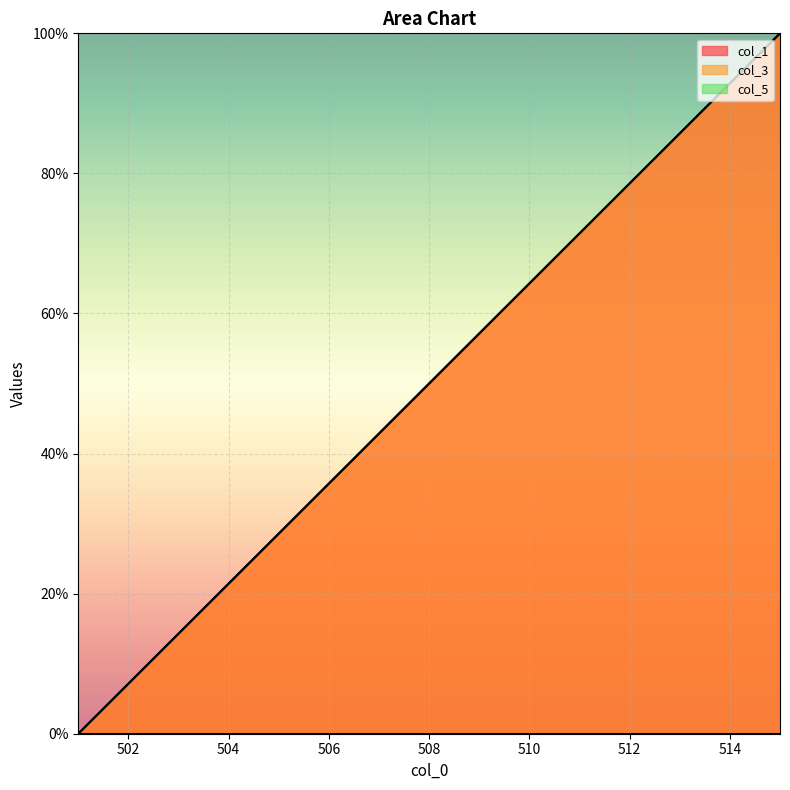

Does the chart display data point markers on the line(s)?

No